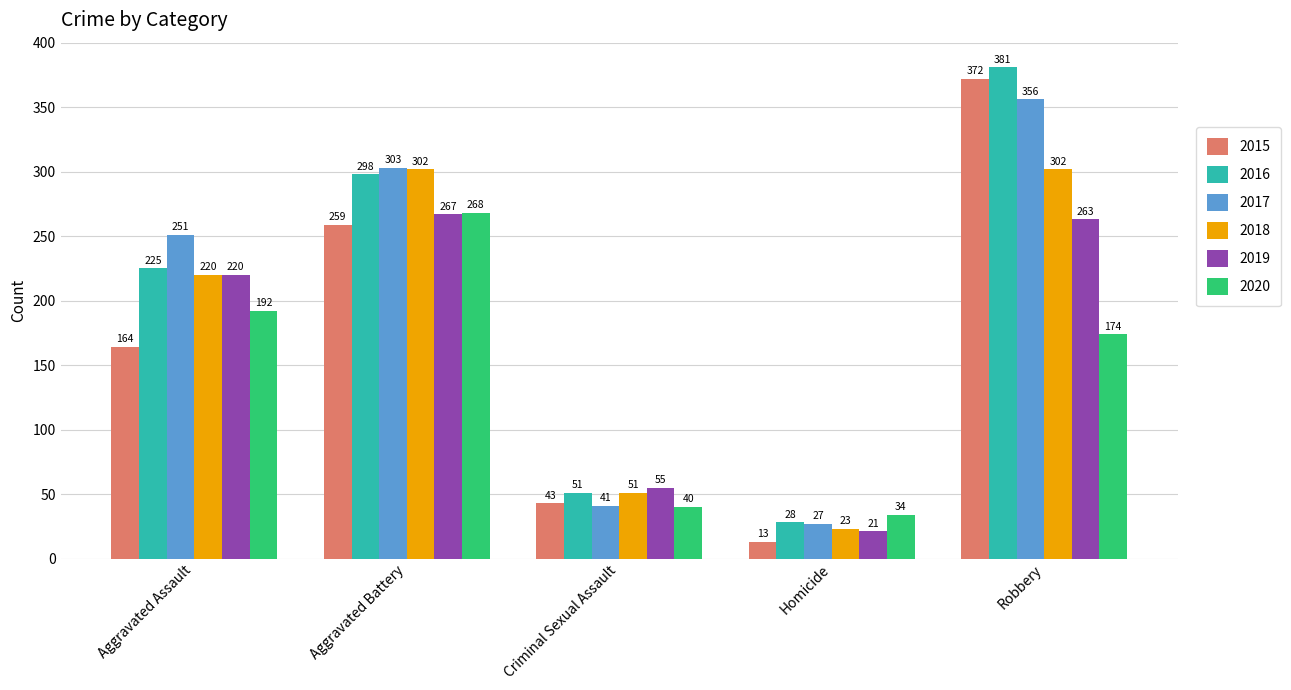

Between Aggravated Assault and Aggravated Battery, which series saw the biggest shift?

2015